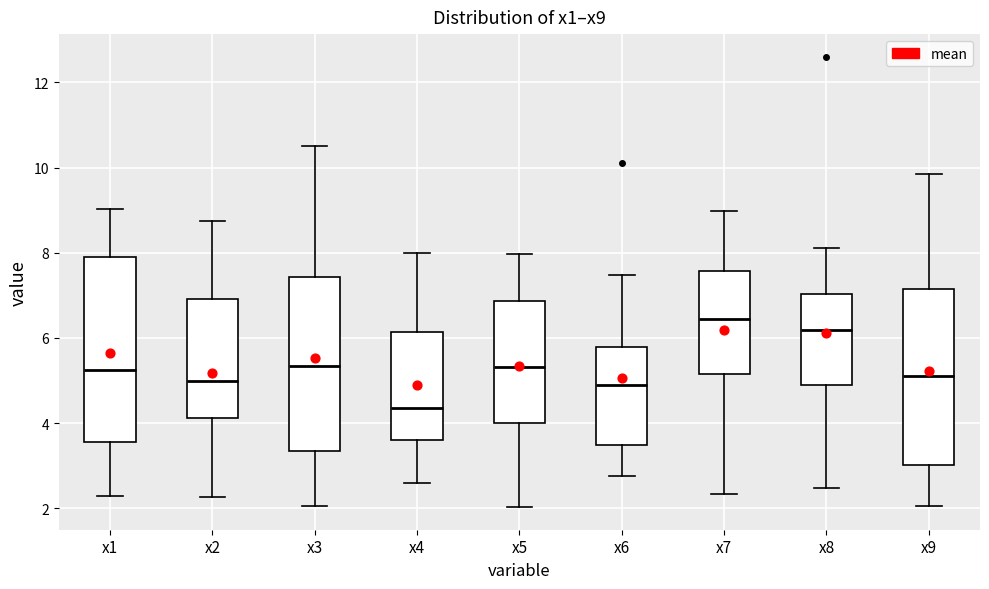

Where is the upper edge of the box for x2 on the y-axis? The values are not printed on the chart, so give them approximately, as read against the axis.

7.0